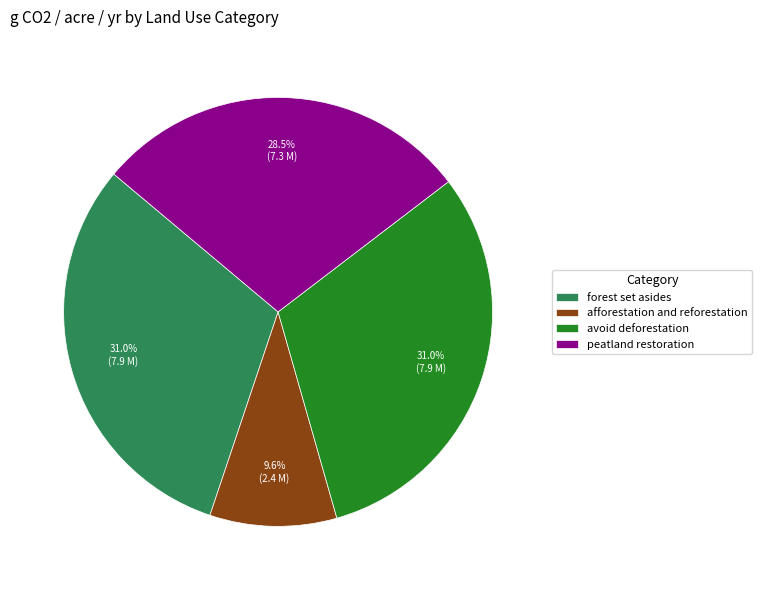

Which slice is the smallest?

afforestation and reforestation